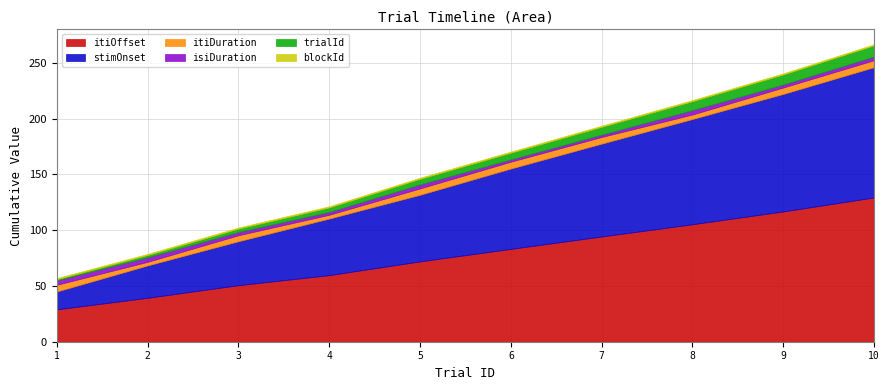

What is the value of the isiDuration point at the 7th from the left?

2.1